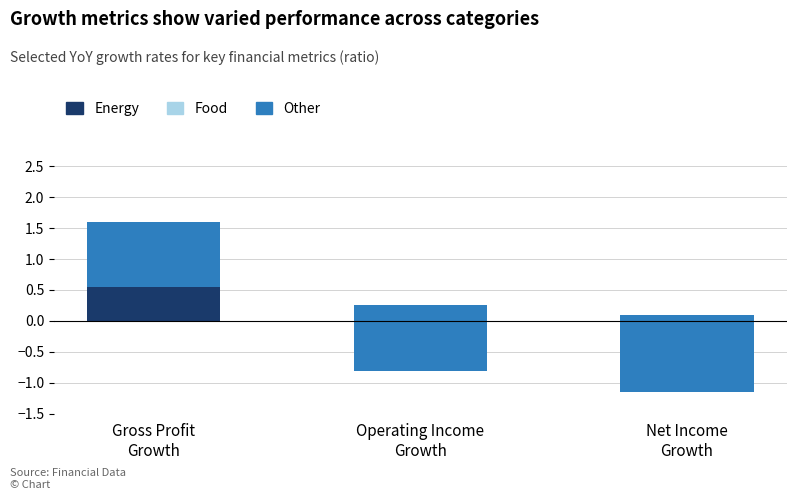

At which label is Food closest to 0?

Gross Profit
Growth